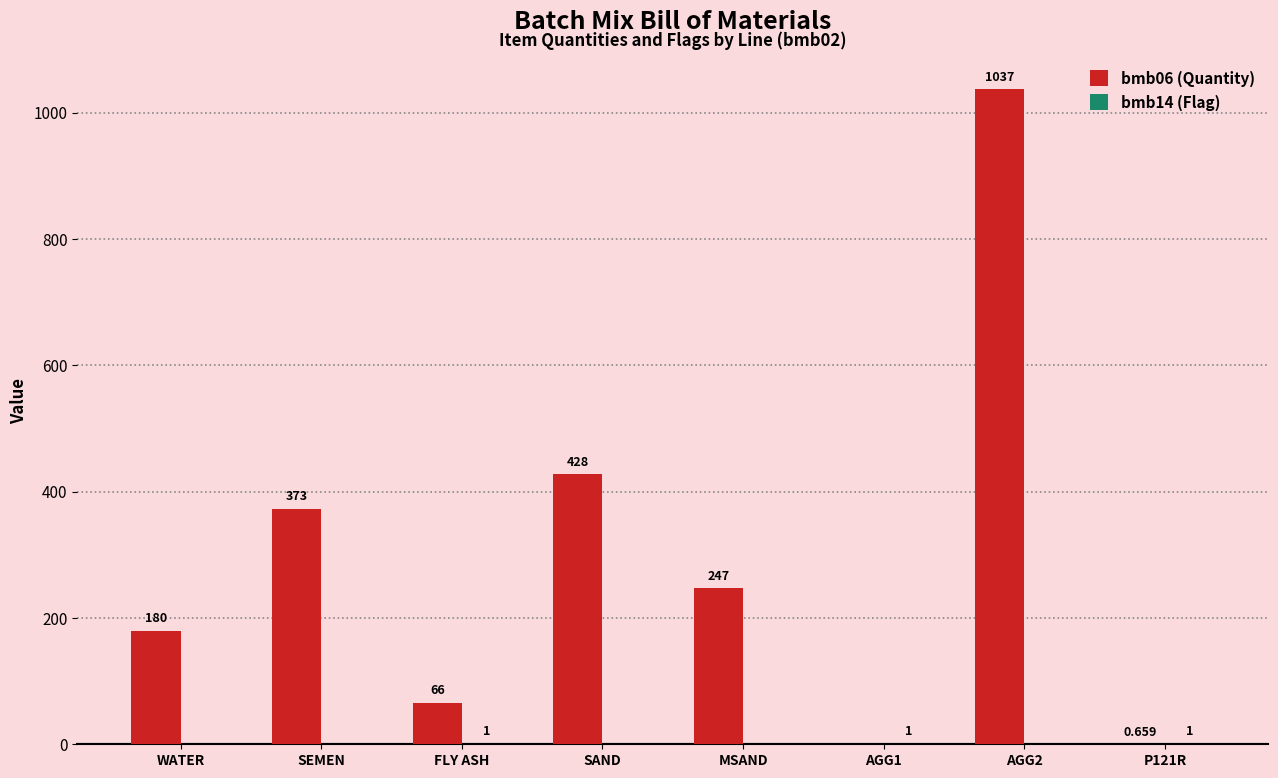

Where does the bmb06 (Quantity) series first go above 247?

SEMEN